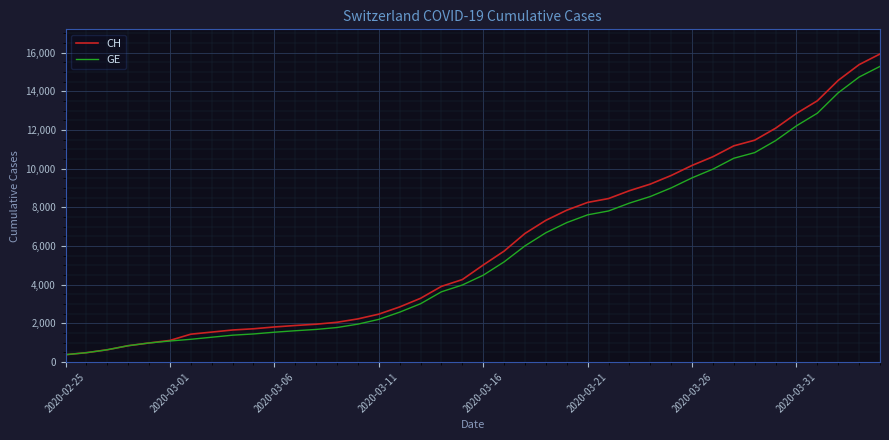

How many values in the GE series are below 4485?

20